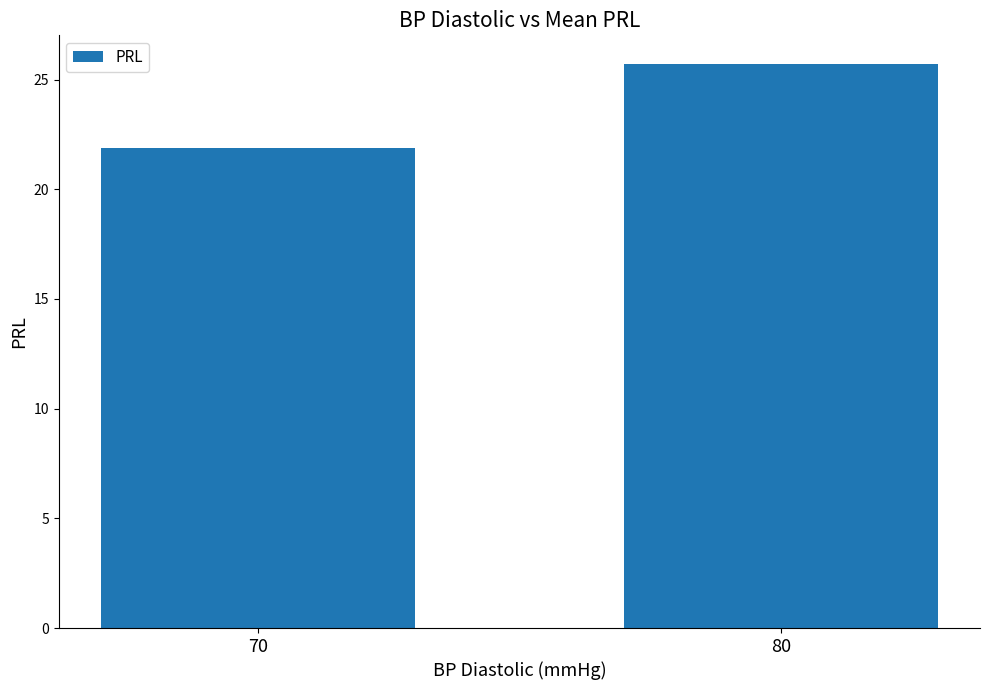

At which category does the chart reach its minimum across all series?

70